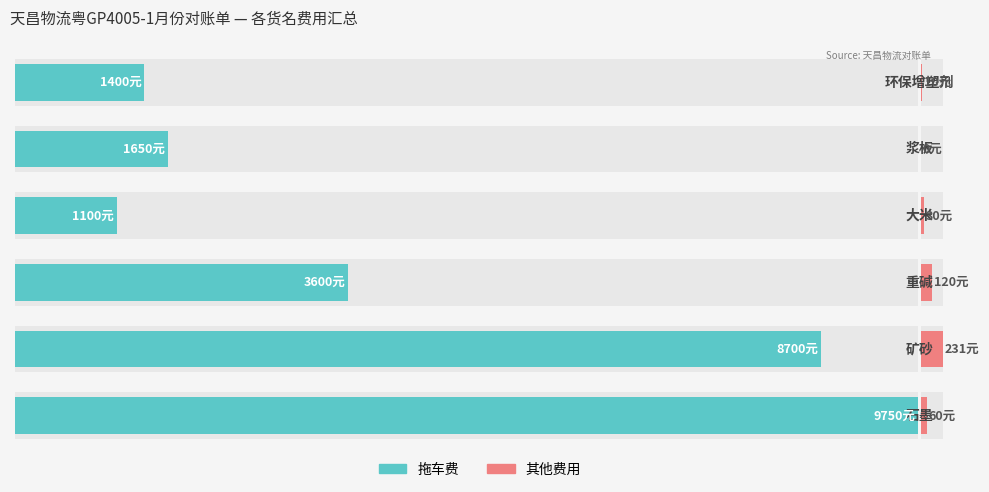

Reading left to right, extract all data points from this chart.

拖车费: 9750	8700	3600	1100	1650	1400
其他费用: 60	231	120	30	0	10